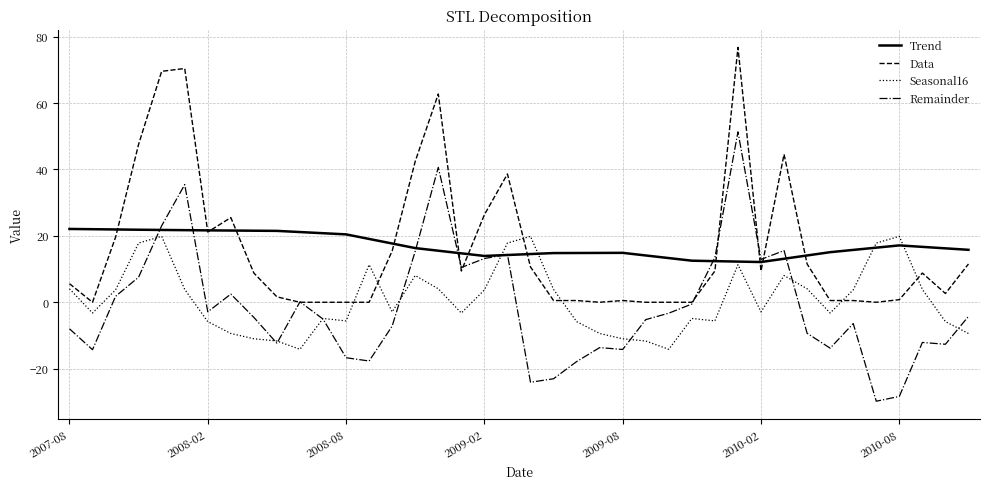

What is the greatest value displayed?

76.8